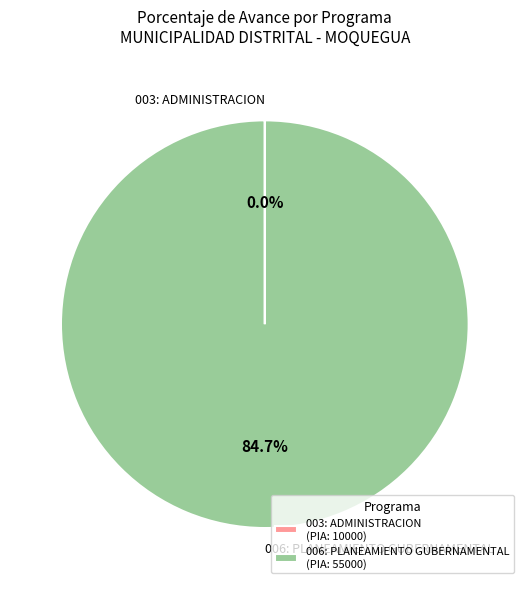

How many slices are in this pie chart?

2